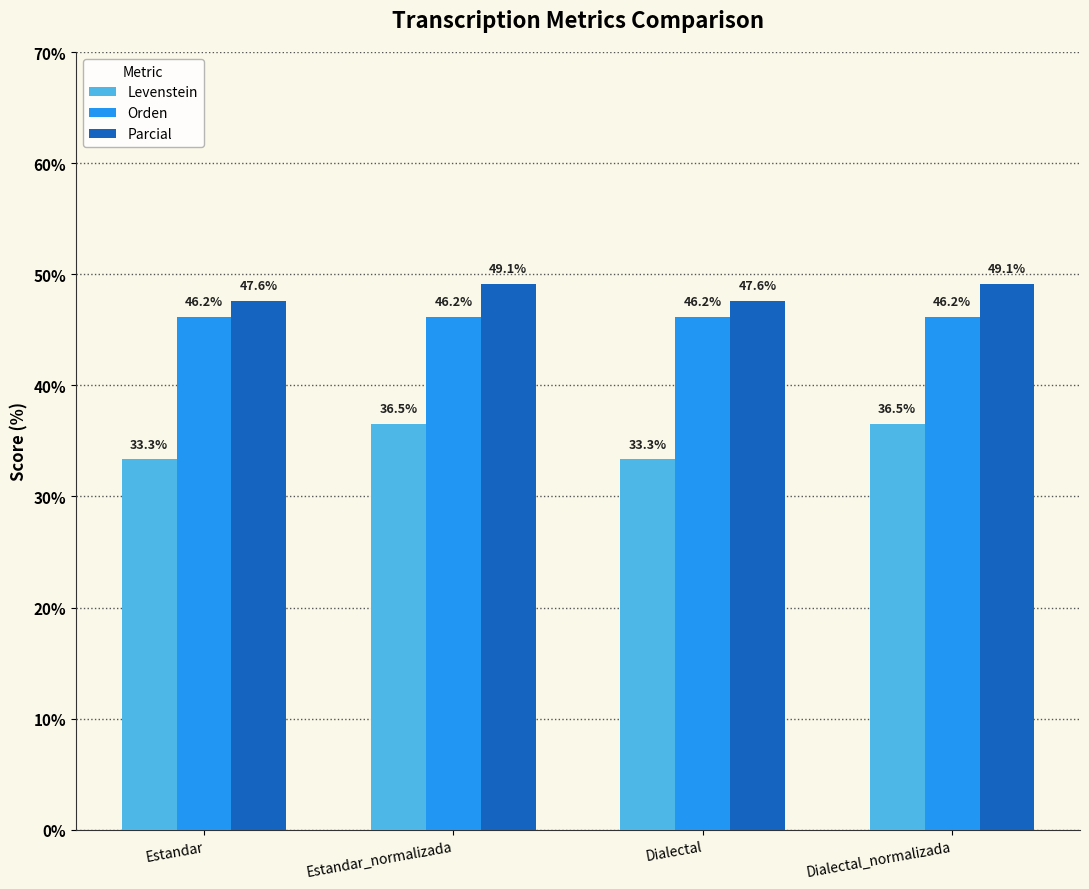

How many bars are there in total?

12